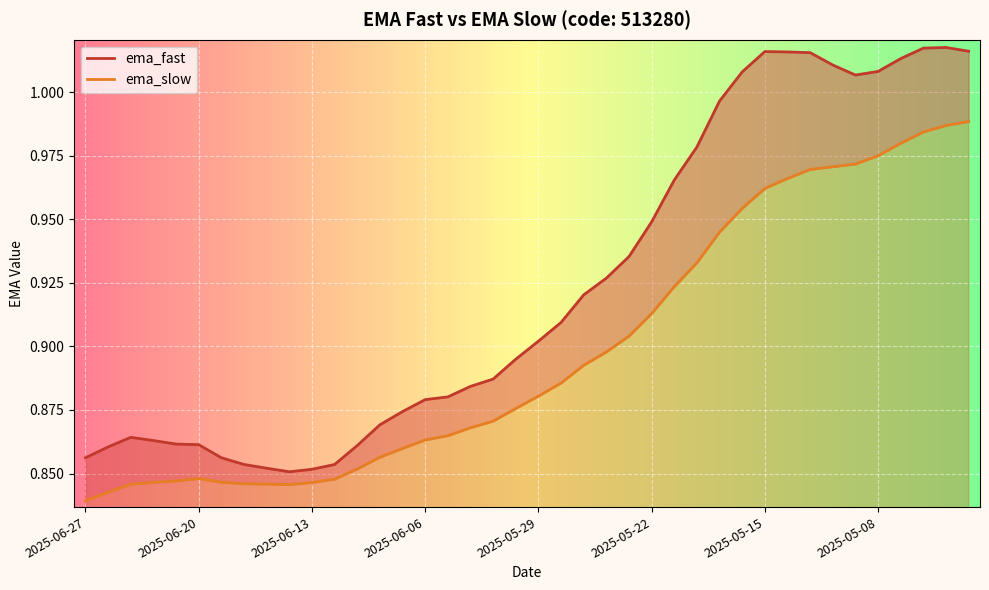

Where is ema_slow nearest to the value 0?

2025-06-27